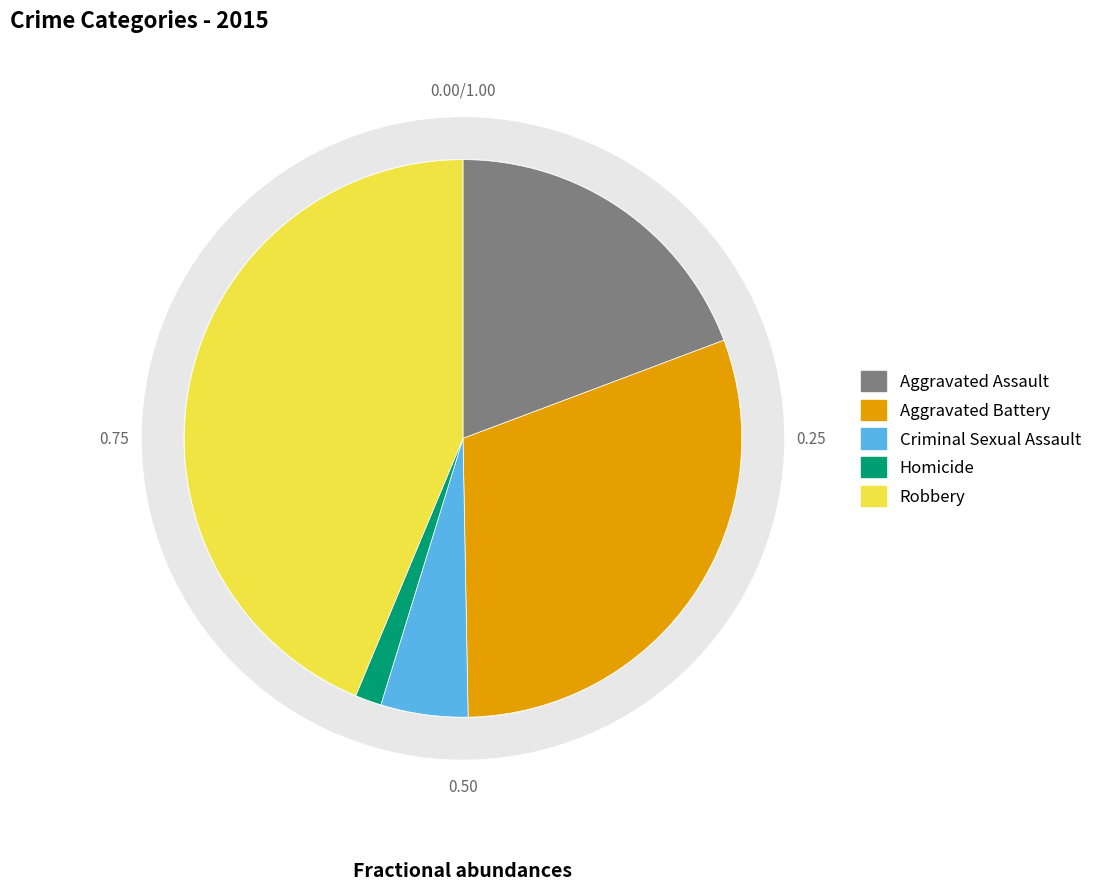

What is the smallest slice in the pie chart?

Homicide